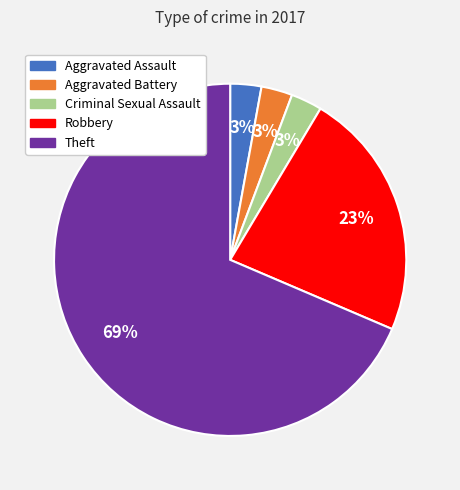

True or false: Criminal Sexual Assault accounts for 3% of the total.

True